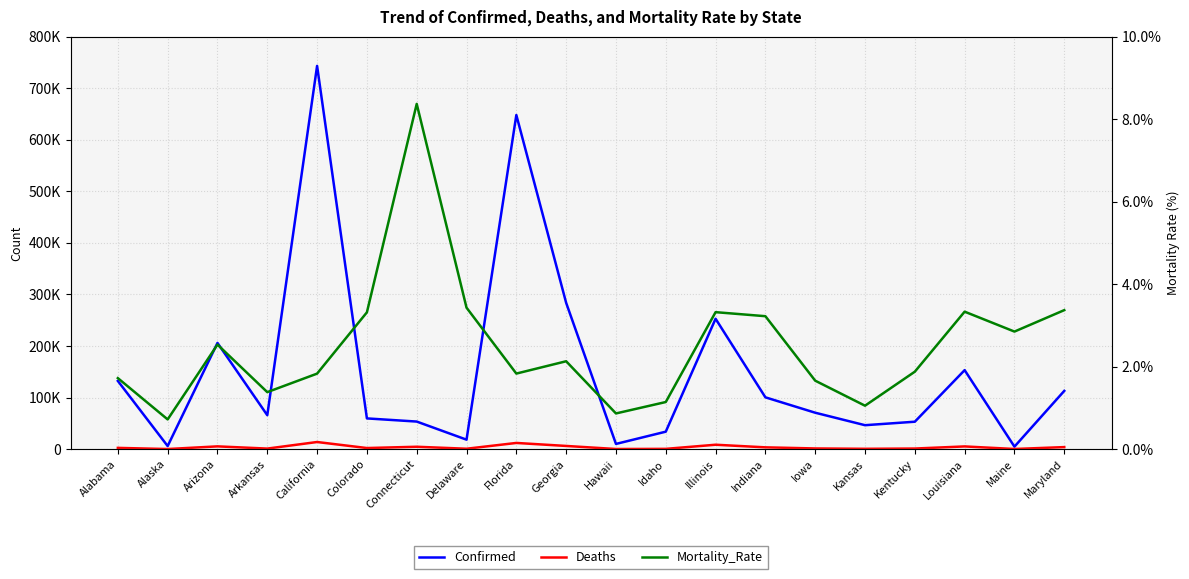

What are all the series names shown in the legend?

Confirmed, Deaths, Mortality_Rate